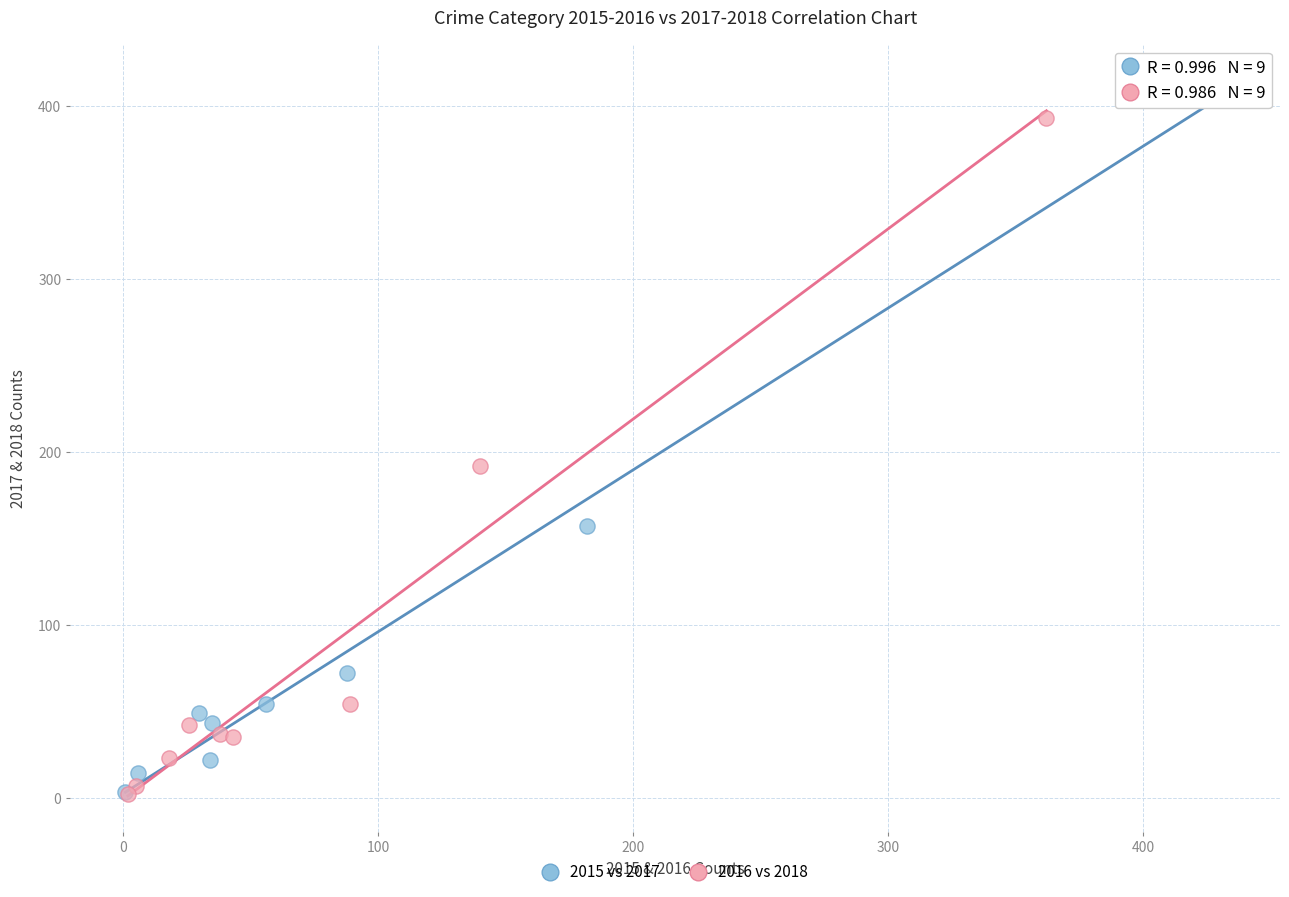

Which series has the largest Y range (max minus min)?

2015 vs 2017